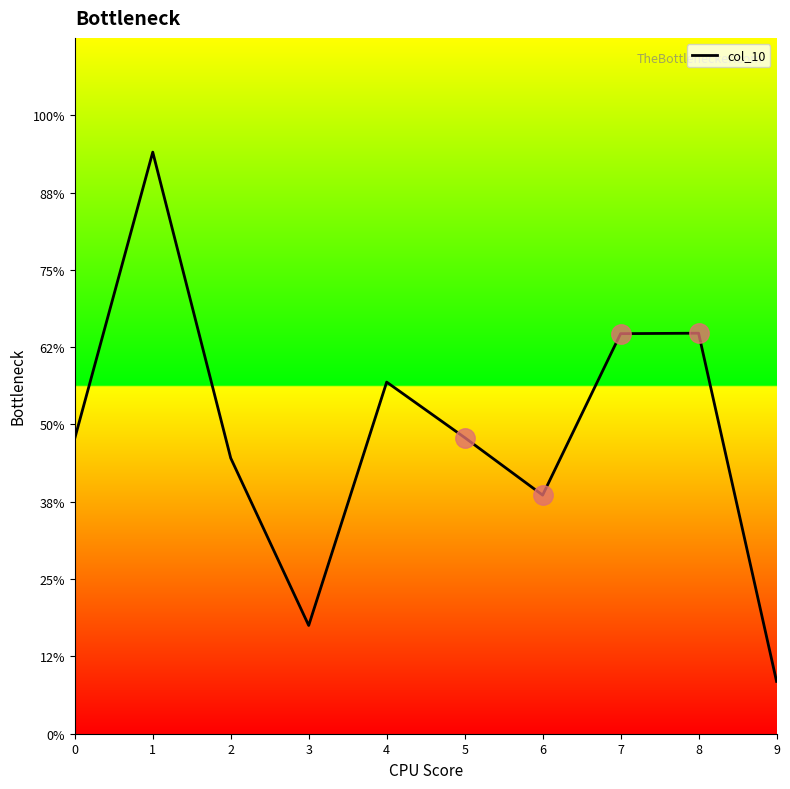

Which has a higher value, 0 or 4?

4